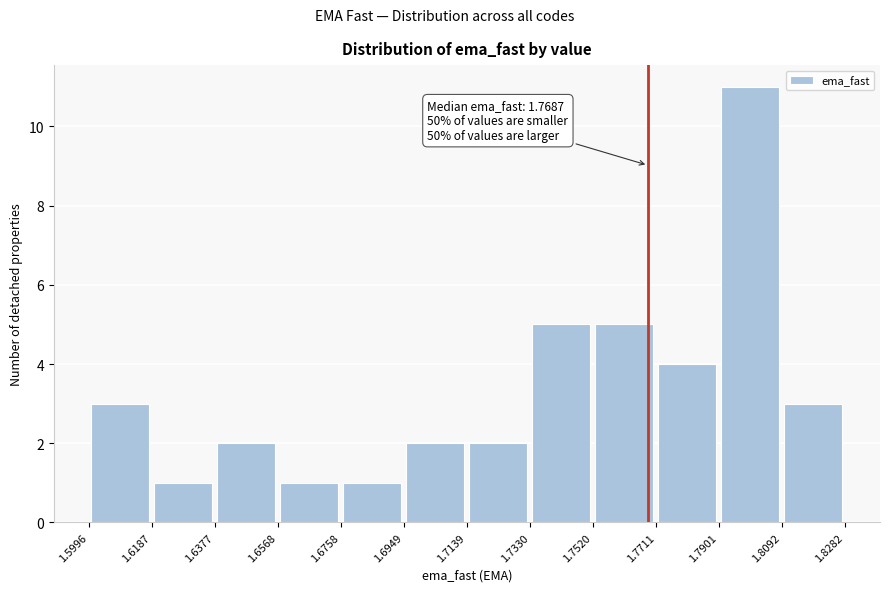

Which range on the x-axis has the tallest bar?

1.7901 to 1.8092